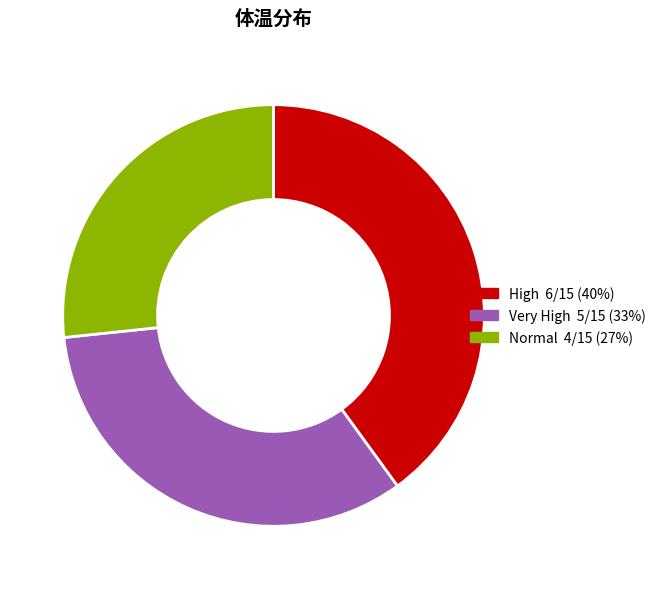

True or false: High accounts for 47% of the total.

False